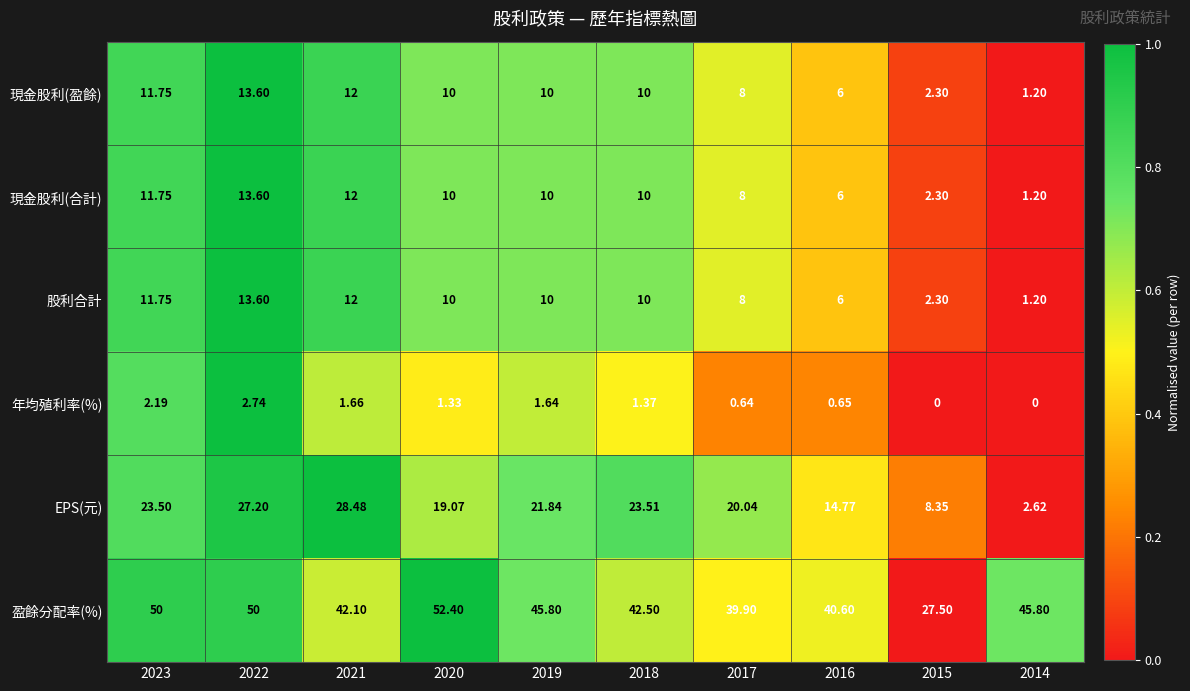

Is the value of 現金股利(合計) at 2023 greater than the value of 股利合計 at 2020?

Yes